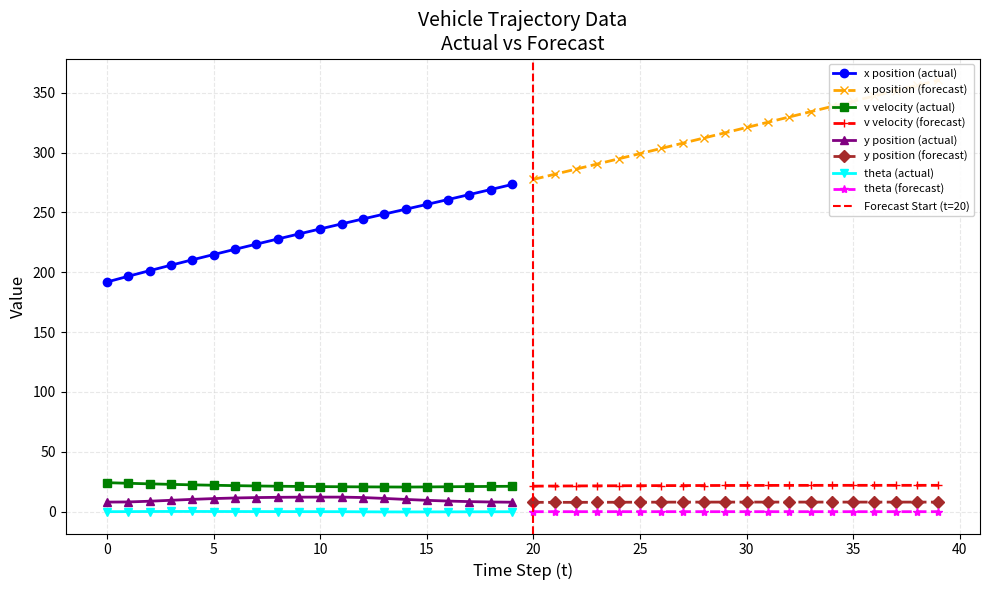

At which category is the sum across all series the highest?

39